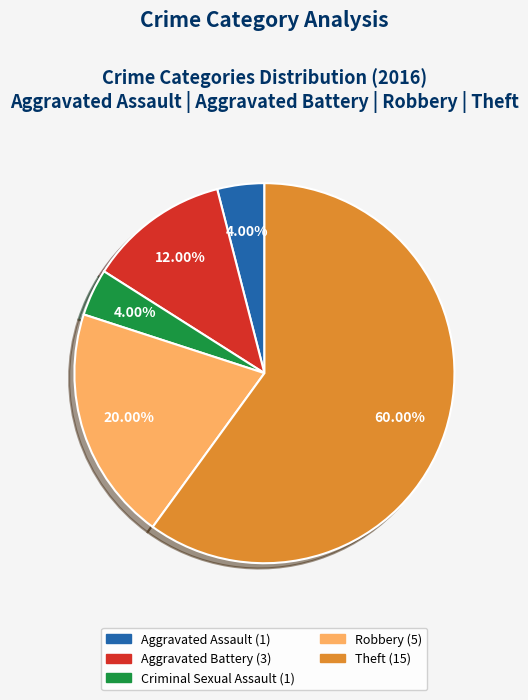

What is the largest slice in the pie chart?

Theft